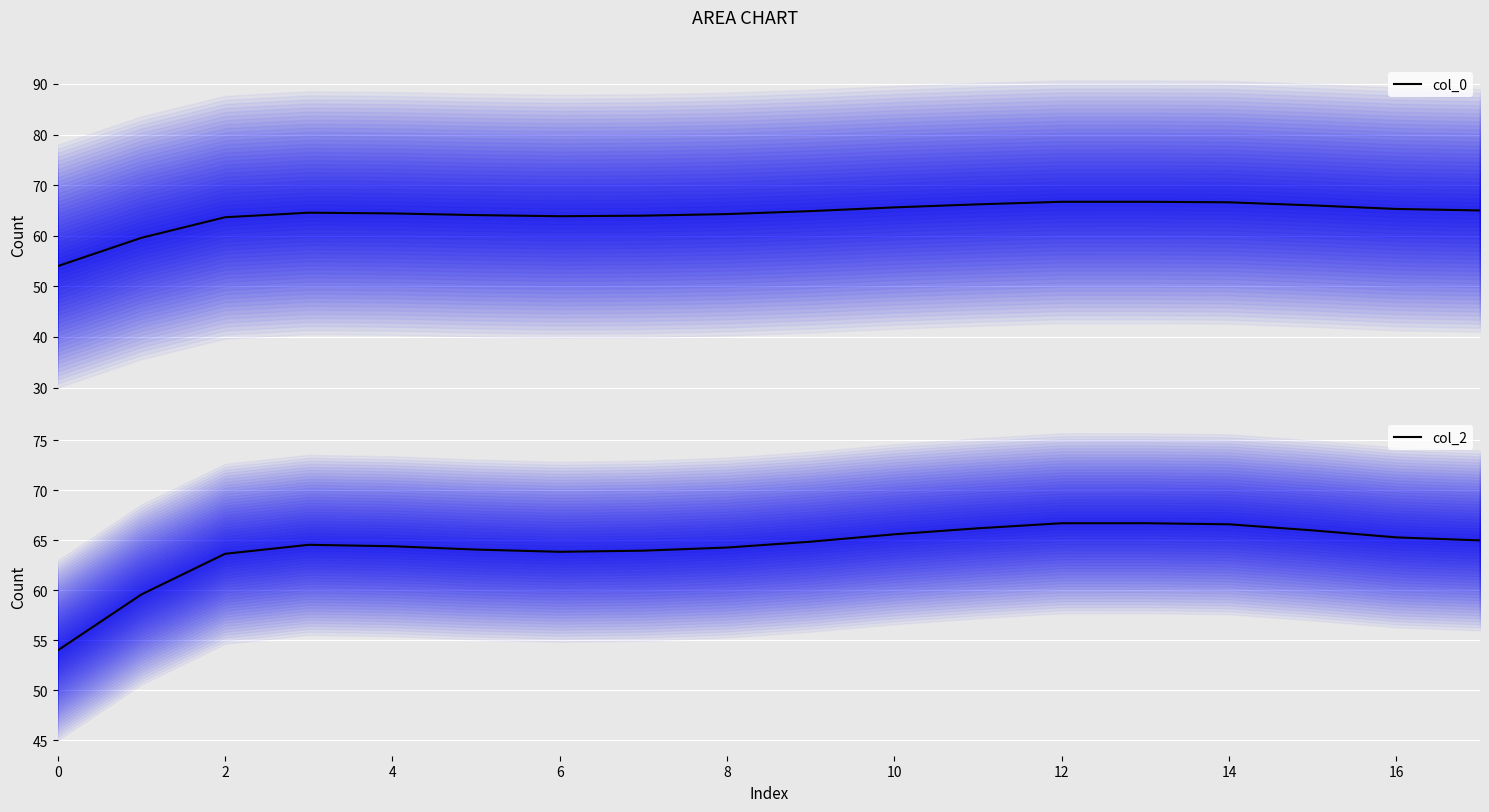

Is it true that col_2 mean equals 32.2 at 6?

False